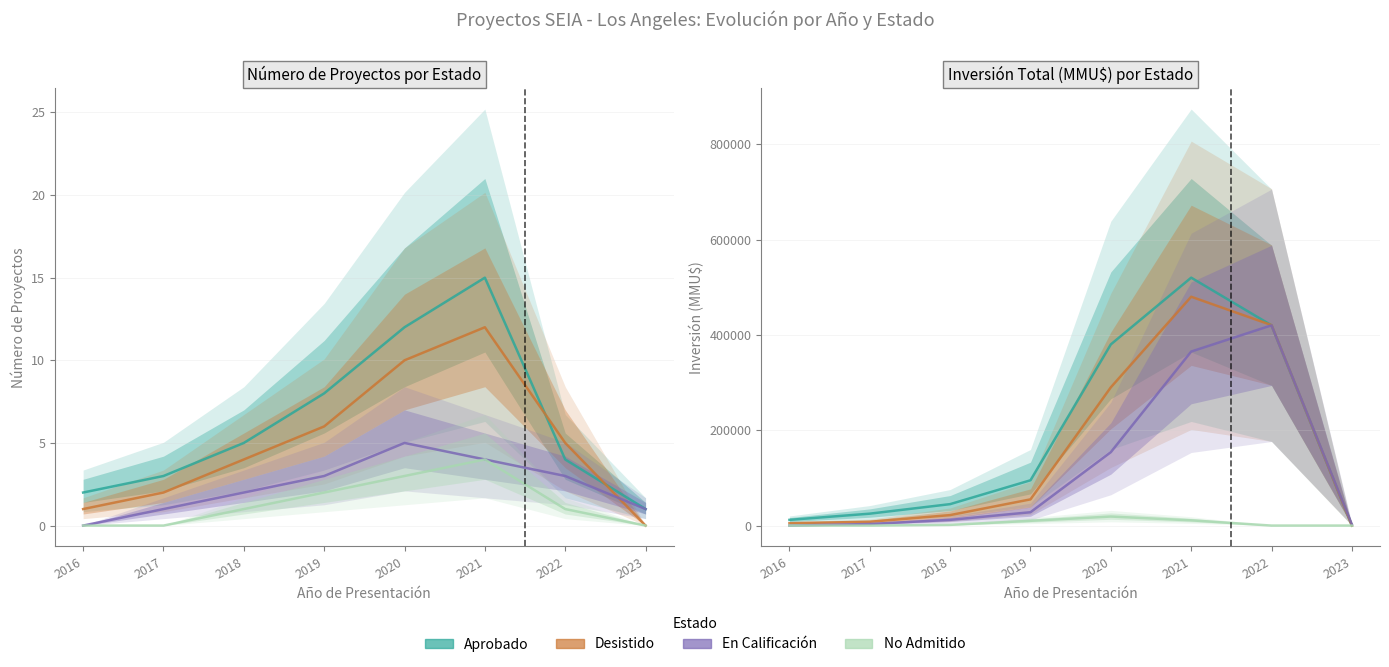

What is the highest value of the Desistido series?

480000